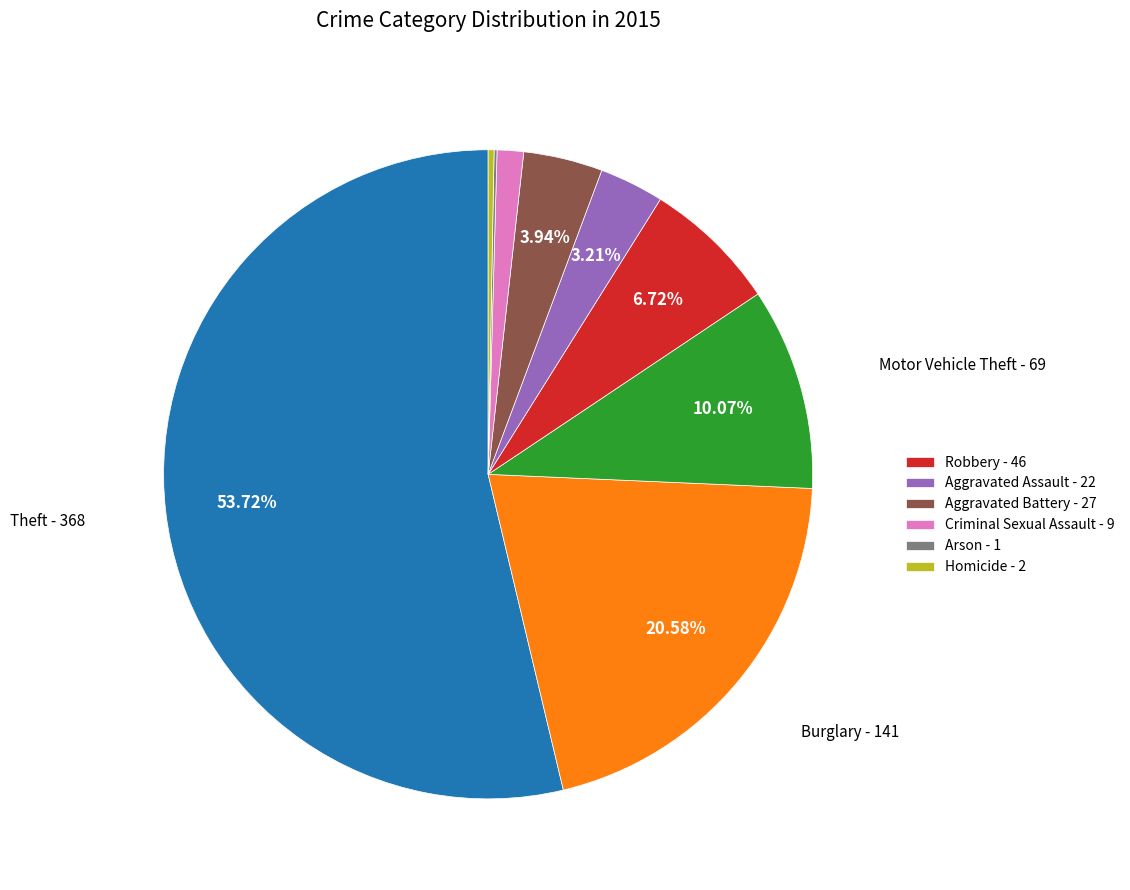

Does any single category account for the majority?

Yes